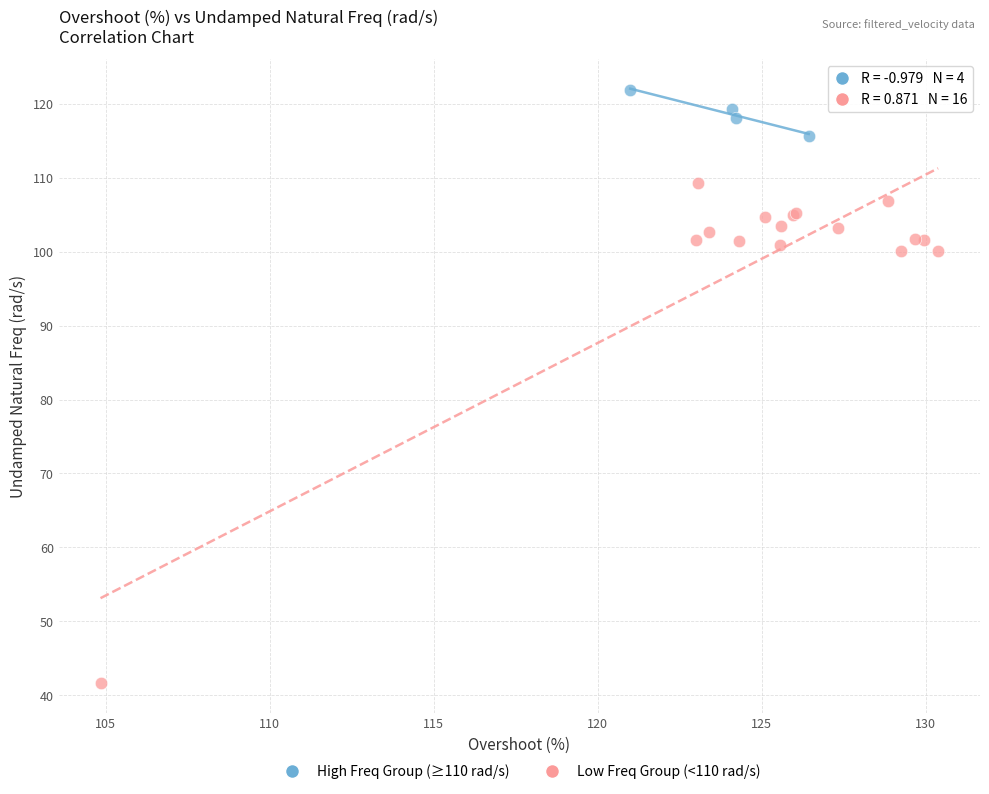

Which series contains the lowest Y value?

Low Freq Group (<110 rad/s)